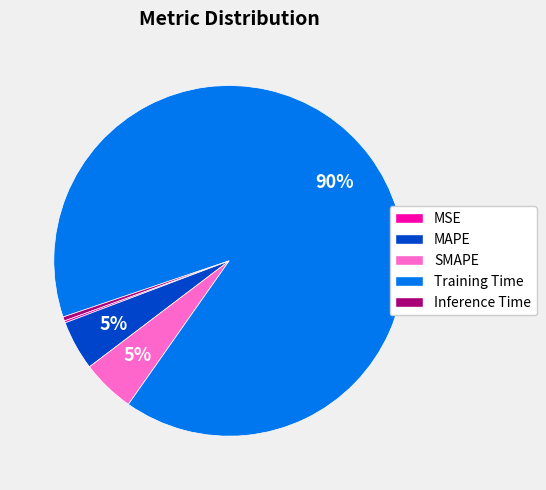

Is it true that SMAPE is 5% of the pie?

True